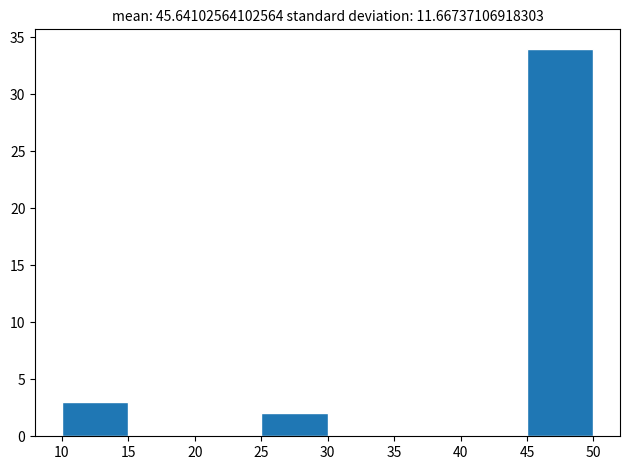

Reading left to right, transcribe this chart: for each bar, give the range it covers on the x-axis and its height. The values are not printed on the chart, so give them approximately, as read against the axis.

10 to 15: 3
15 to 20: 0
20 to 25: 0
25 to 30: 2
30 to 35: 0
35 to 40: 0
40 to 45: 0
45 to 50: 34